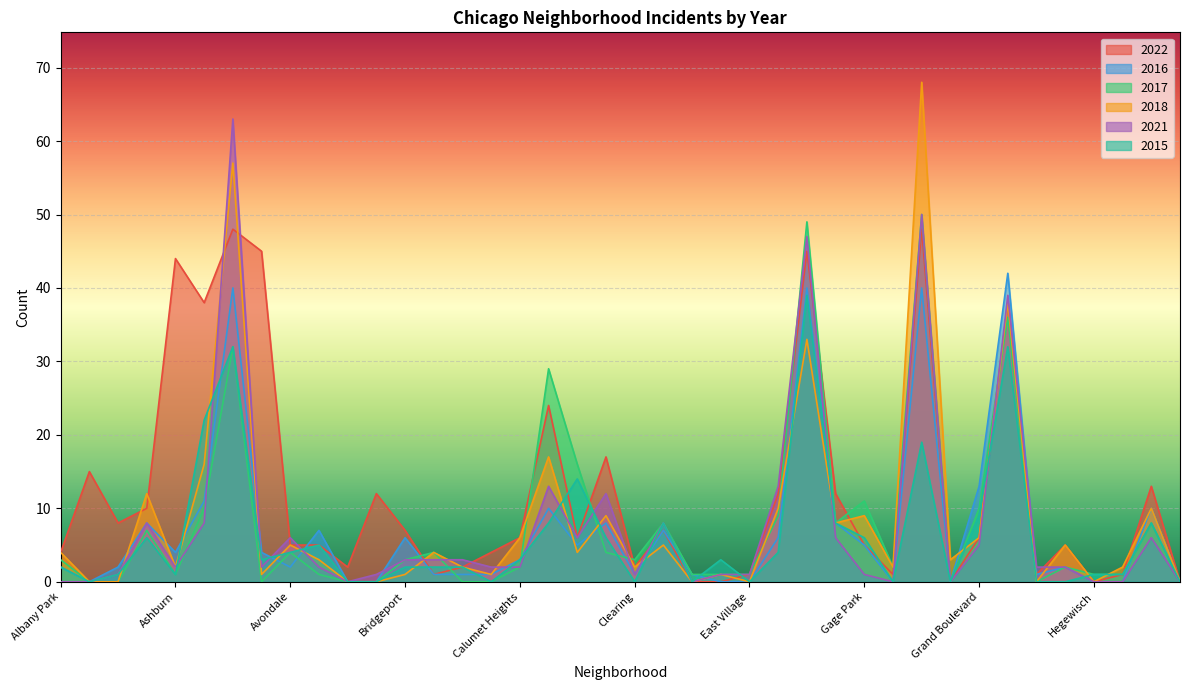

The value of 2016 at Albany Park is 2. True or false?

True